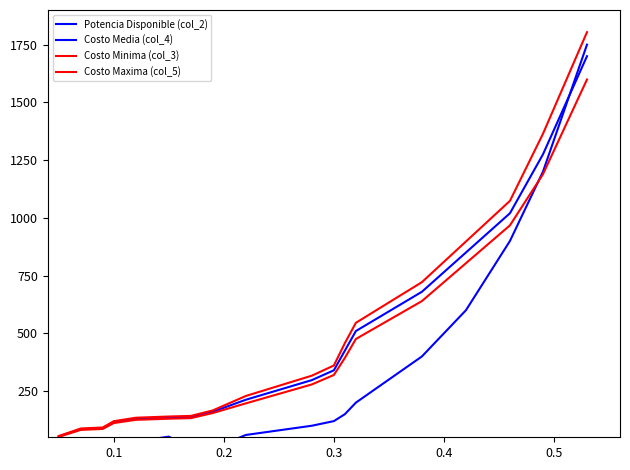

How many intersections are there between Costo Media (col_4) and Potencia Disponible (col_2)?

1